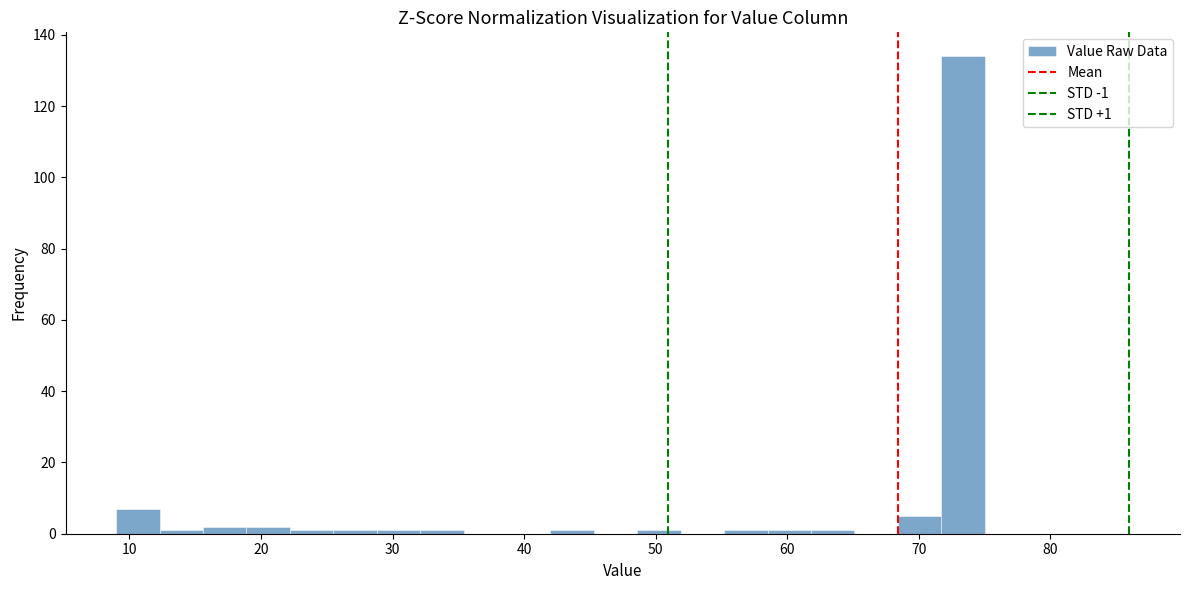

Read against the x-axis, roughly where is the centre of the tallest bar?

73